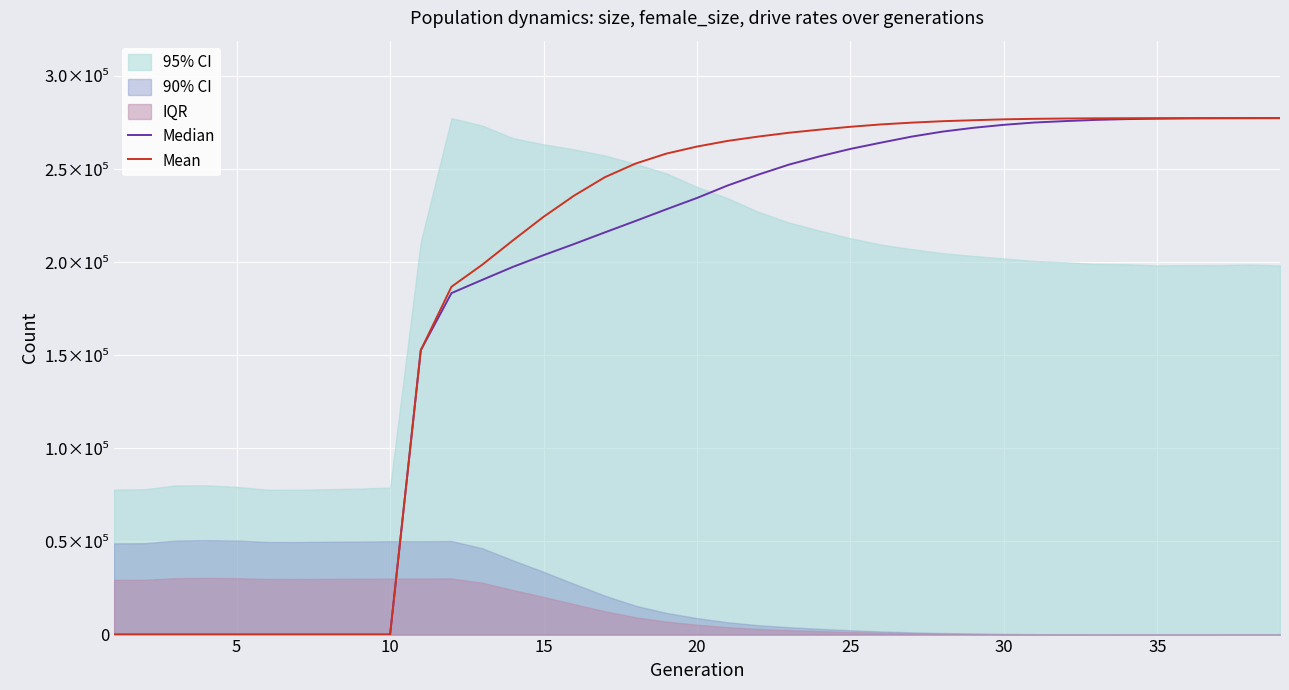

Is this an area chart (filled region under the line)?

No